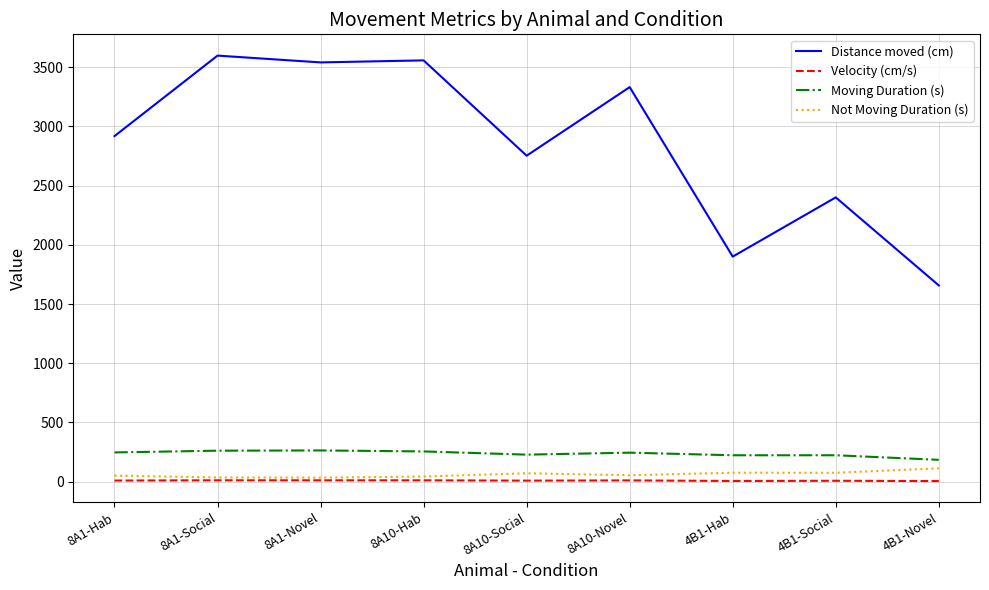

Rank the series by their maximum value, from lowest to highest.

Velocity (cm/s), Not Moving Duration (s), Moving Duration (s), Distance moved (cm)